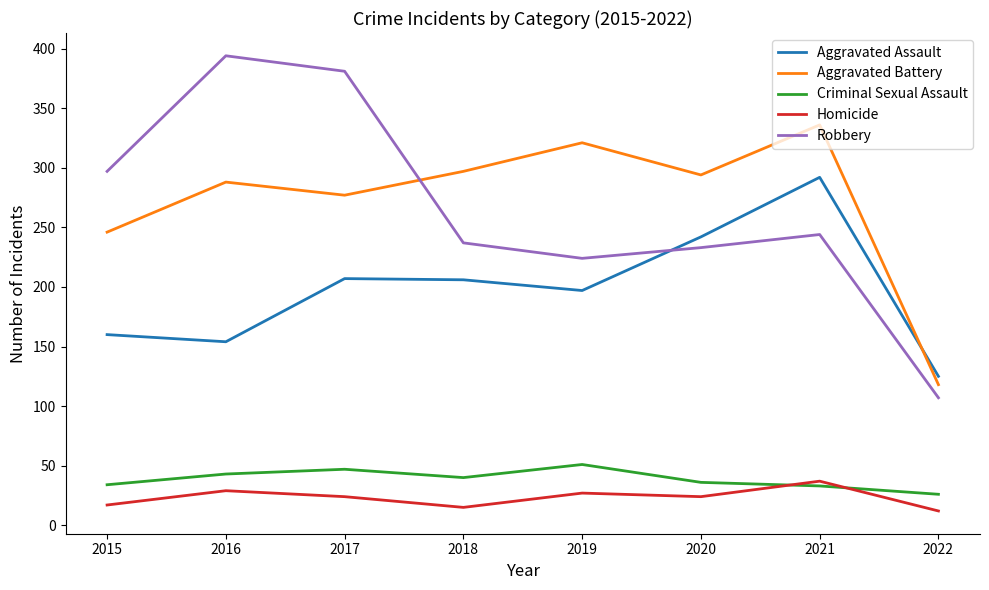

The value of Homicide at 2022 is 12. True or false?

True